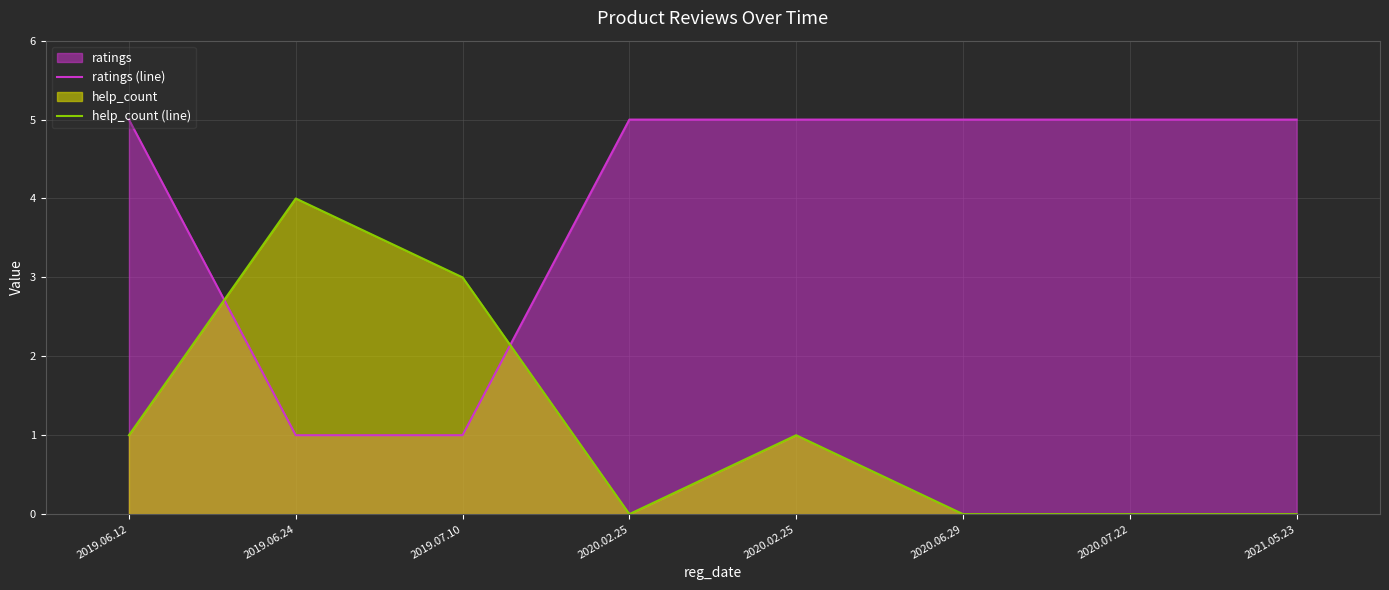

What is the greatest value displayed?

5